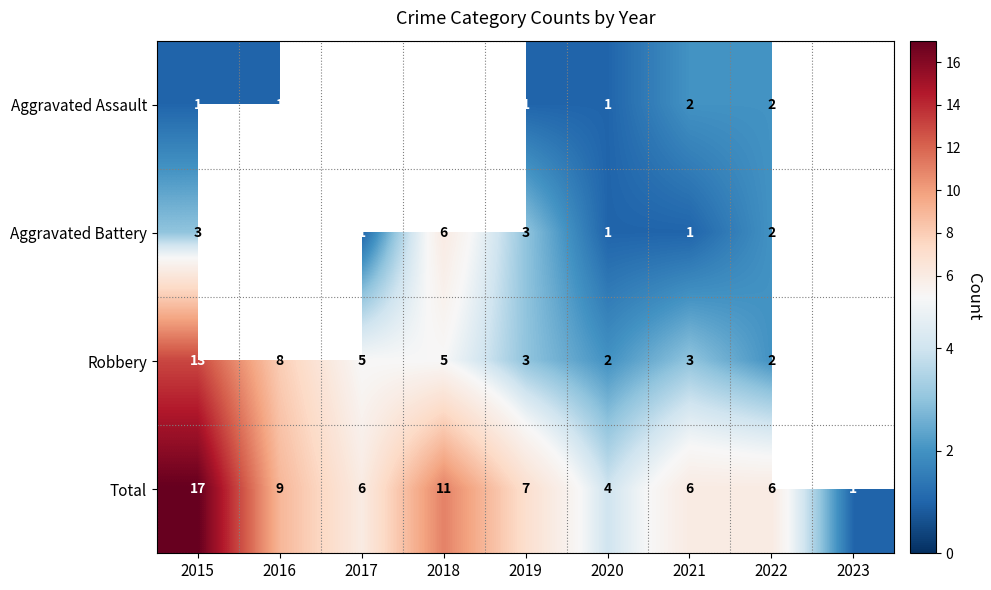

Count the number of data series in this chart.

4